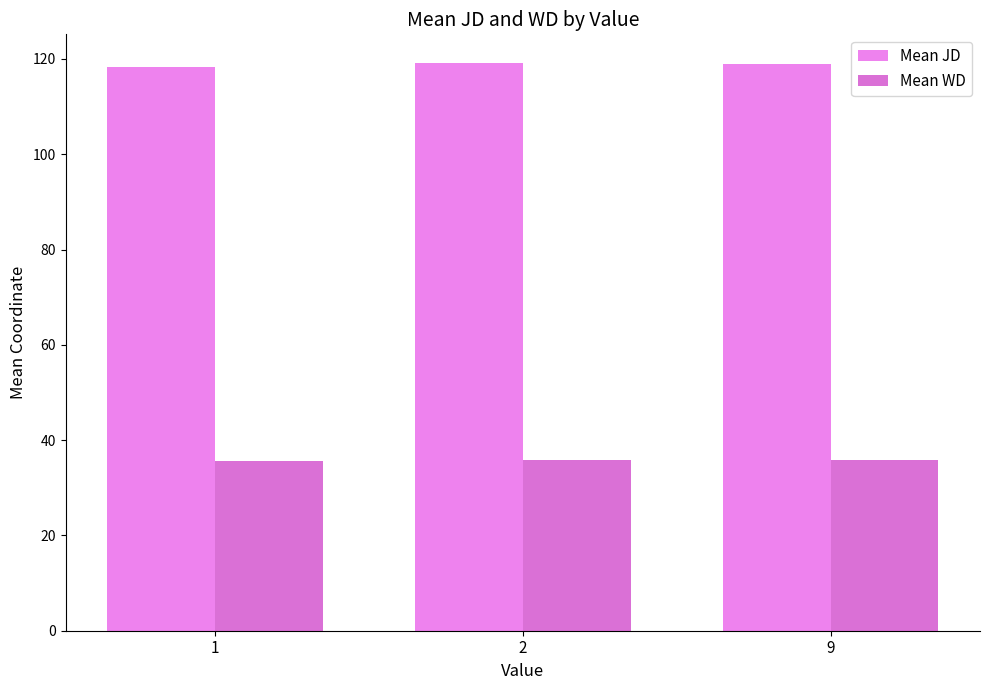

Is it true that Mean JD equals 202.5 at 1?

False